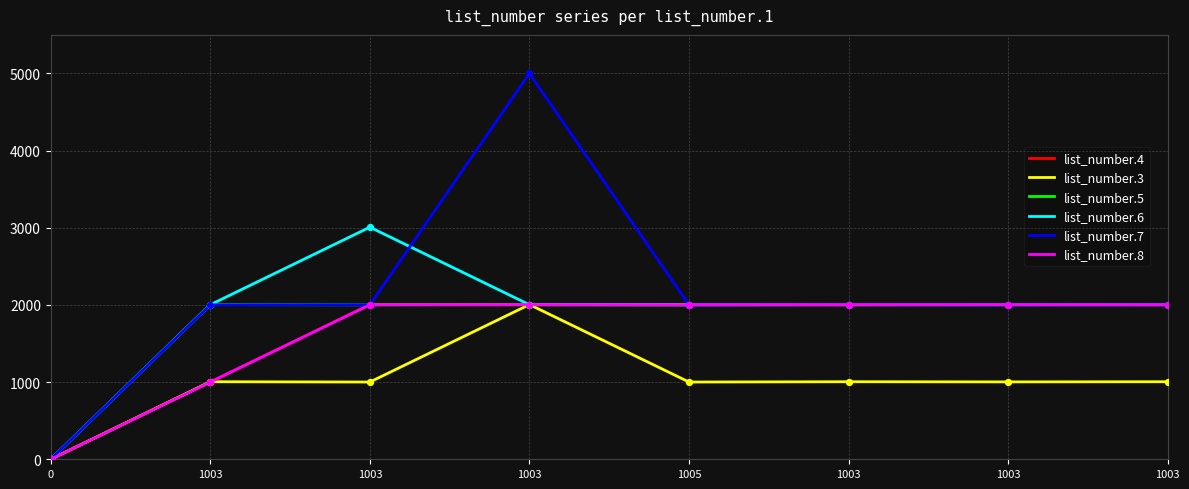

Is this an area chart (filled region under the line)?

No